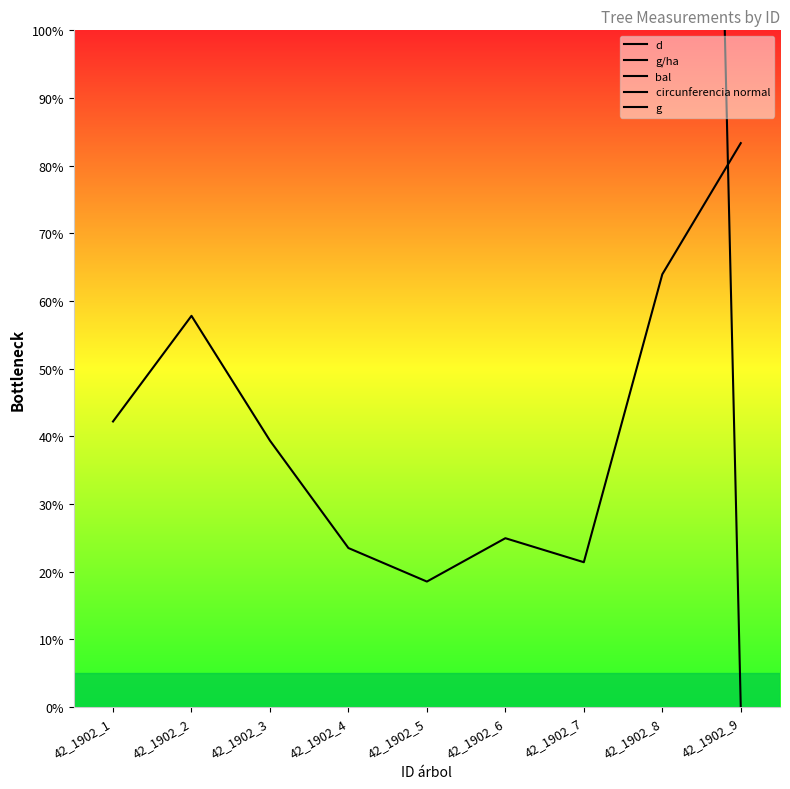

Reading left to right, list all the values displayed in this chart.

d: 42_1902_1=1779.0	42_1902_2=2082.2	42_1902_3=1718.3	42_1902_4=1327.5	42_1902_5=1179.2	42_1902_6=1367.9	42_1902_7=1266.8	42_1902_8=2190.0	42_1902_9=2500.0
g/ha: 42_1902_1=21359.2	42_1902_2=29126.2	42_1902_3=19902.9	42_1902_4=47087.4	42_1902_5=37378.6	42_1902_6=50000.0	42_1902_7=42718.4	42_1902_8=32038.8	42_1902_9=41747.6
bal: 42_1902_1=3630.1	42_1902_2=2602.7	42_1902_3=4366.4	42_1902_4=6832.2	42_1902_5=10000.0	42_1902_6=5068.5	42_1902_7=8493.2	42_1902_8=1472.6	42_1902_9=0.0
circunferencia normal: 42_1902_1=889.5	42_1902_2=1041.1	42_1902_3=859.2	42_1902_4=663.6	42_1902_5=589.6	42_1902_6=684.0	42_1902_7=633.4	42_1902_8=1094.9	42_1902_9=1250.0
g: 42_1902_1=126.6	42_1902_2=173.4	42_1902_3=118.1	42_1902_4=70.5	42_1902_5=55.6	42_1902_6=74.8	42_1902_7=64.2	42_1902_8=191.8	42_1902_9=250.0